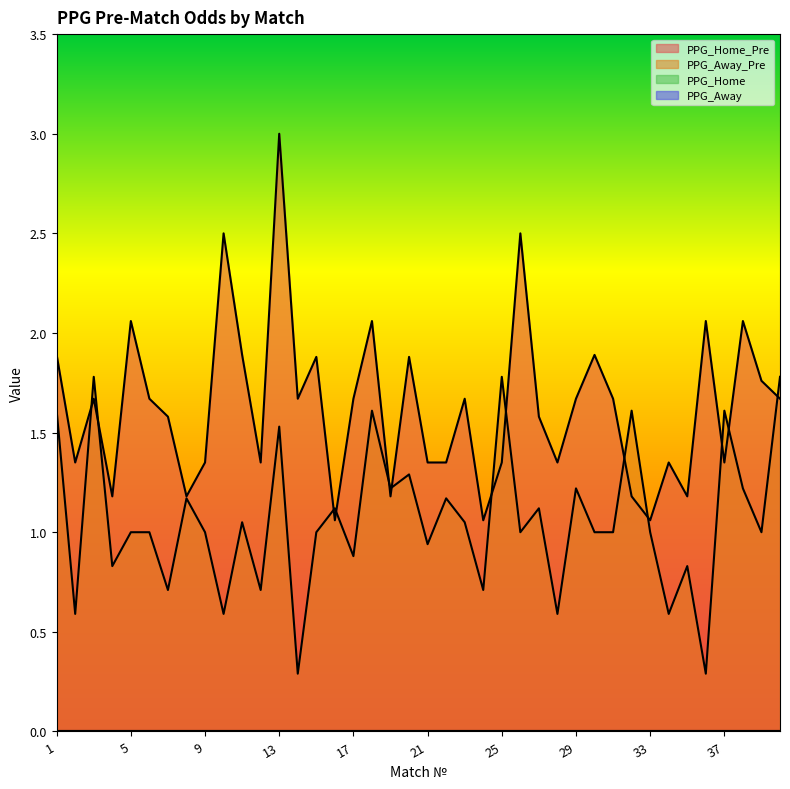

What is the value of the PPG_Home_Pre point at the 37th from the left?

1.4